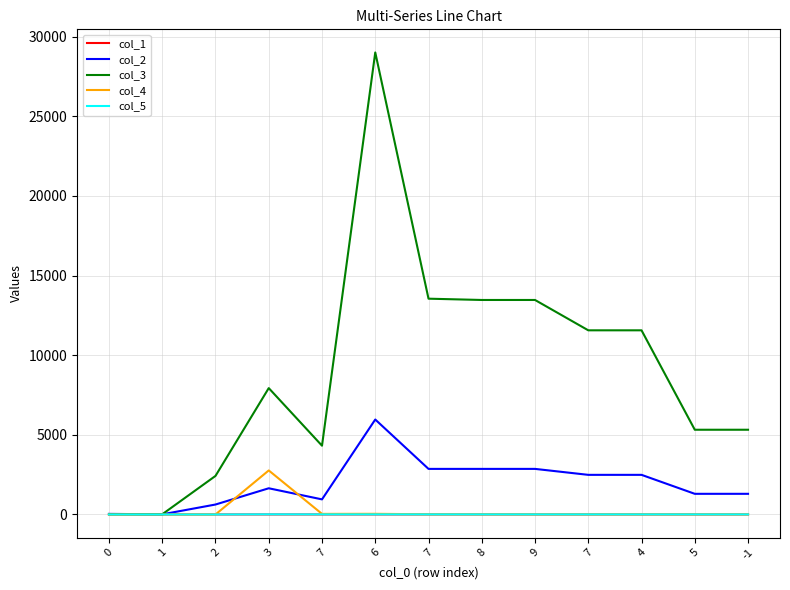

Reading left to right, extract all data points from this chart.

col_1: 0.0	0.0	0.0	0.3	0.1	0.0	0.2	0.1	0.0	0.0	0.4	0.0	0.8
col_2: 36.0	8.0	624.0	1644.0	947.0	5961.0	2861.0	2861.0	2861.0	2487.0	2487.0	1296.0	1296.0
col_3: 12.0	12.0	2420.0	7933.0	4317.0	29007.0	13547.0	13466.0	13466.0	11561.0	11561.0	5319.0	5319.0
col_4: -1.0	-1.0	-1.0	2763.8	36.3	40.3	11.3	9.2	6.8	5.8	5.8	5.8	5.8
col_5: -1.0	-1.0	-1.0	9.3	4.6	4.4	4.0	3.9	3.7	3.7	3.7	3.6	3.6